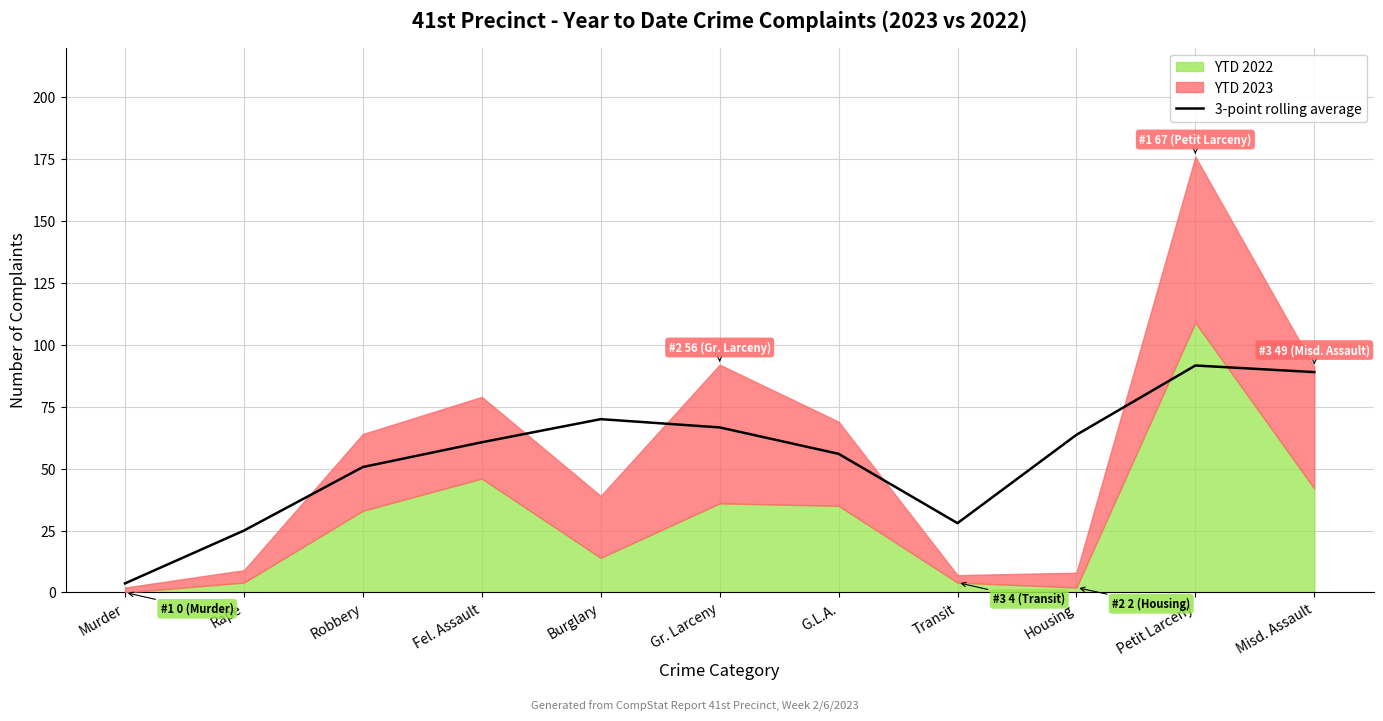

What is the maximum value for 3-point rolling average?

91.7